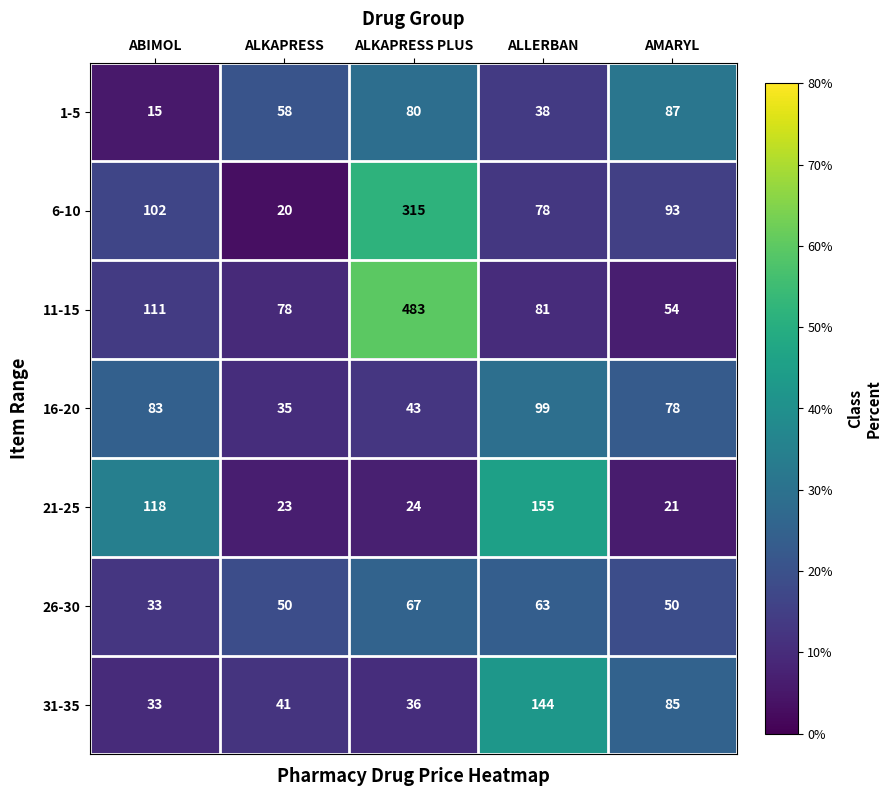

Is it true that 1-5 equals 15 at ABIMOL?

True